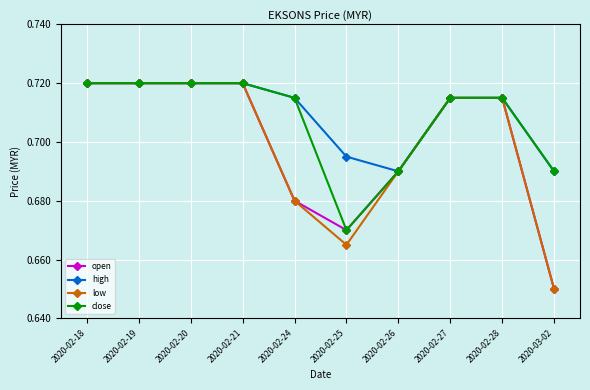

Is this an area chart (filled region under the line)?

No